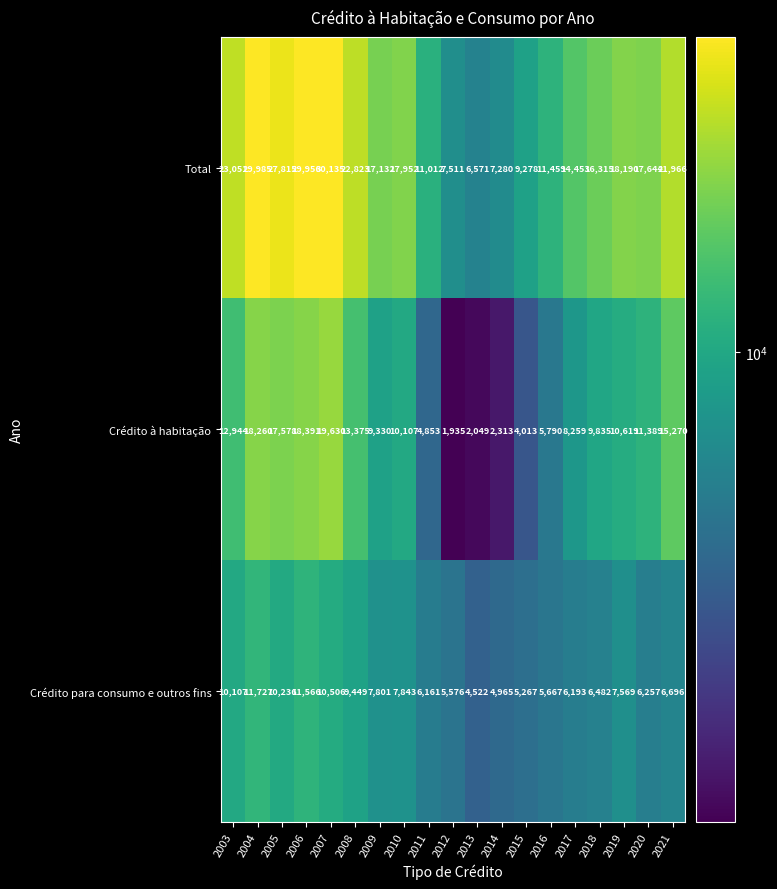

Rank the categories by Crédito à habitação value from highest to lowest.

2007, 2006, 2004, 2005, 2021, 2008, 2003, 2020, 2019, 2010, 2018, 2009, 2017, 2016, 2011, 2015, 2014, 2013, 2012